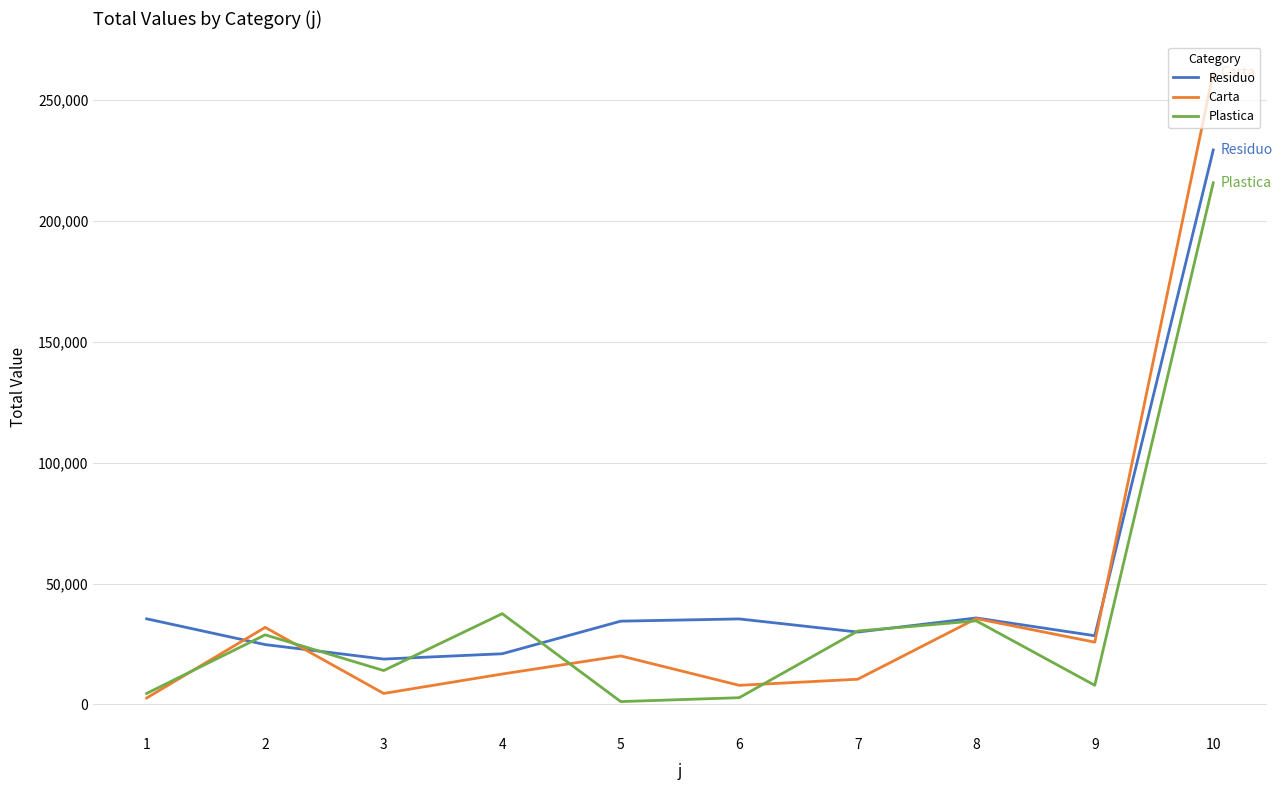

At which category does Plastica reach its first local valley?

3